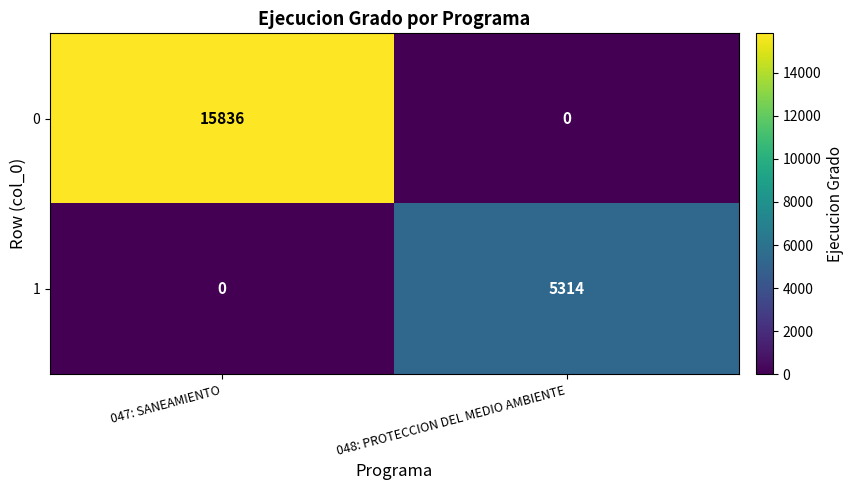

List the series in order of their overall mean, highest first.

0, 1